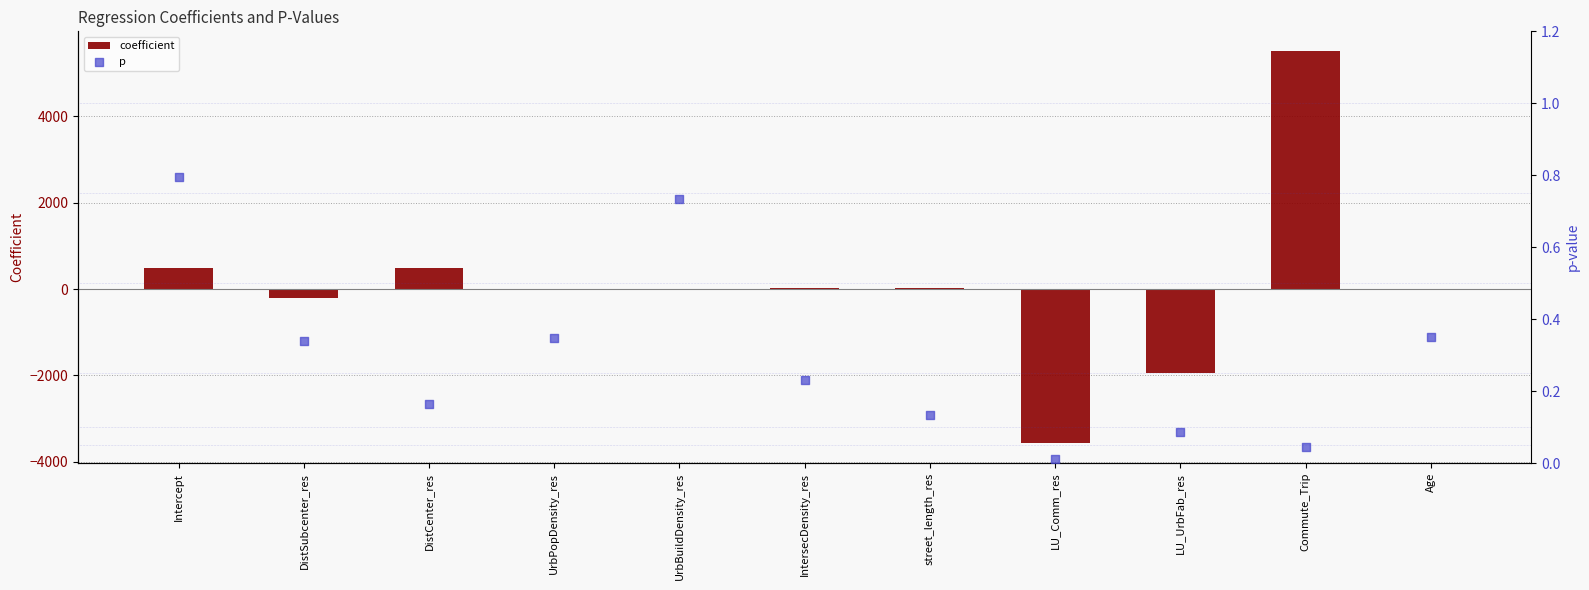

Which series has the largest total across all categories?

coefficient